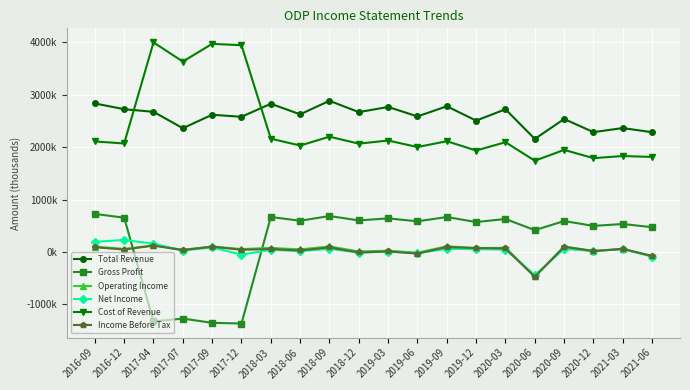

Is this an area chart (filled region under the line)?

No